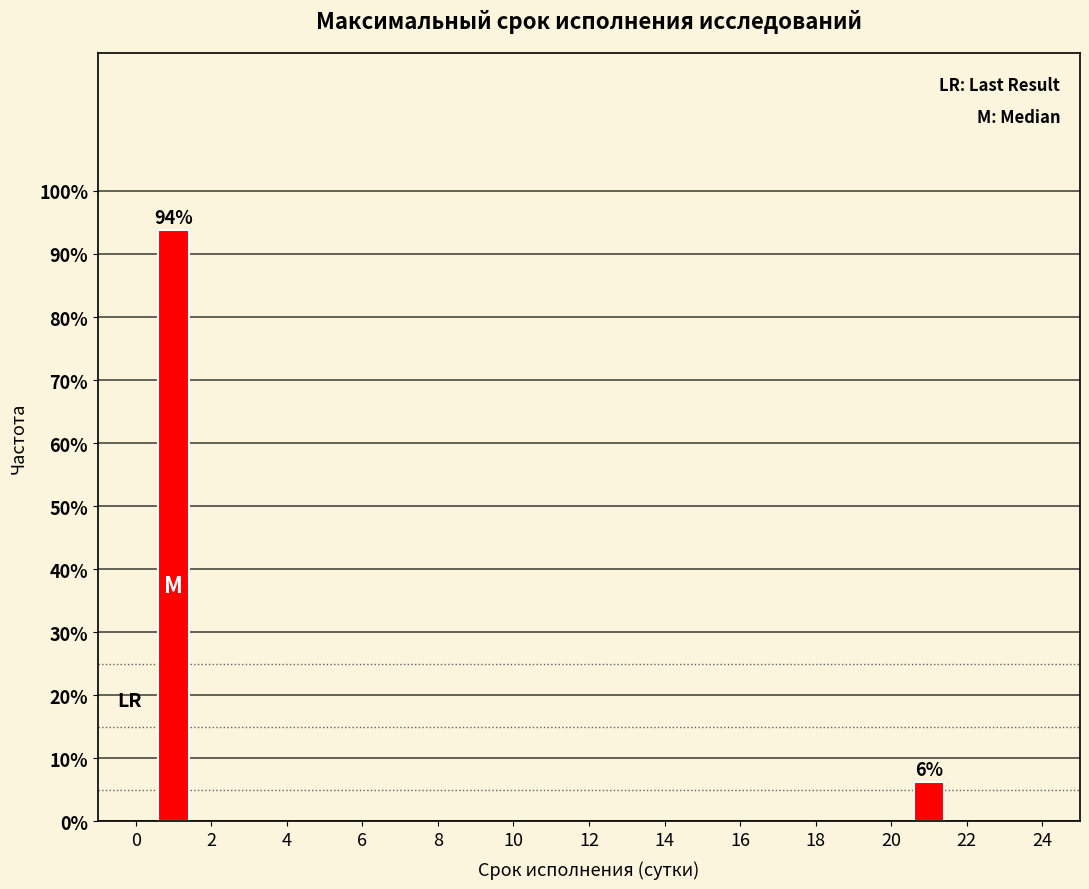

The chart shows a value of 30.2 at 0. True or false?

False